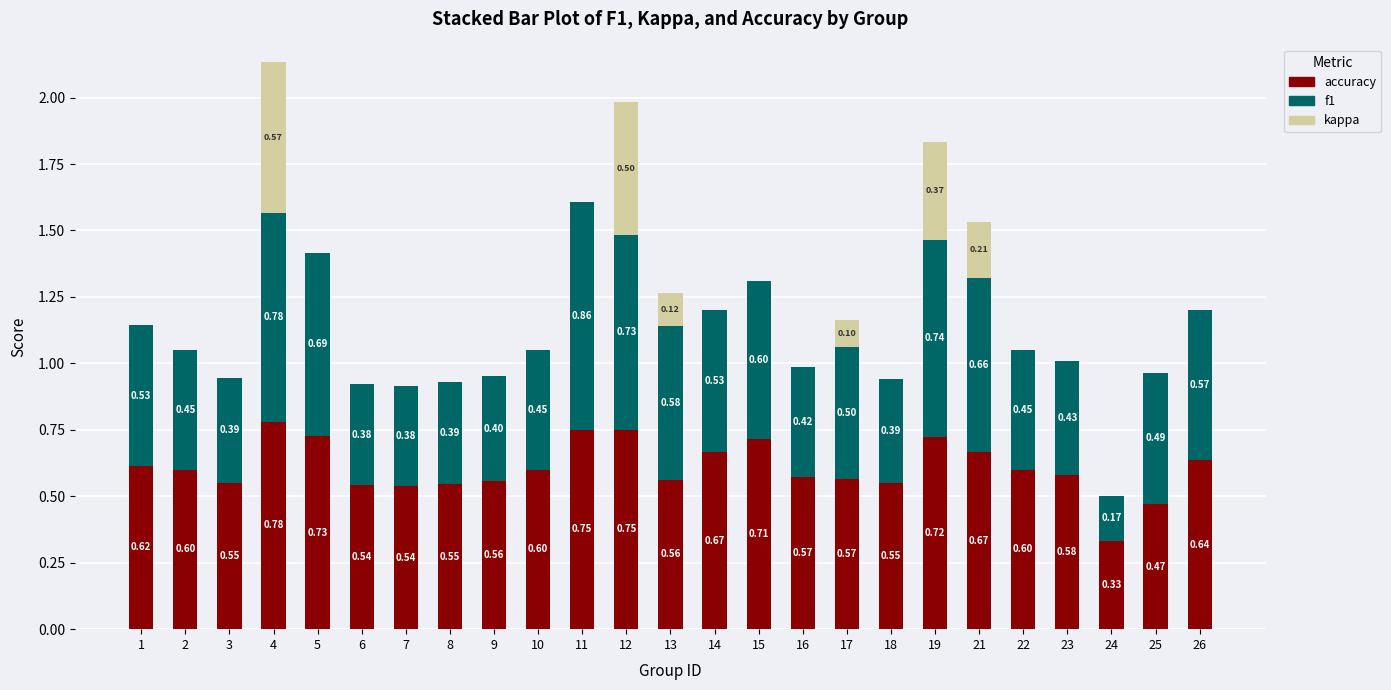

At which category is the sum across all series the highest?

4